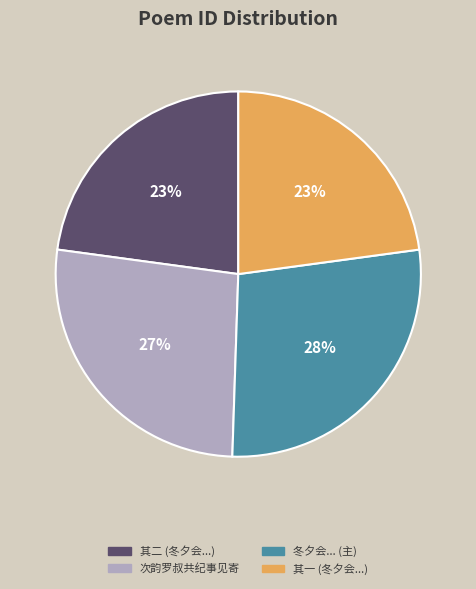

Is the sum of 其二 (冬夕会...) and 次韵罗叔共纪事见寄 greater than half?

No